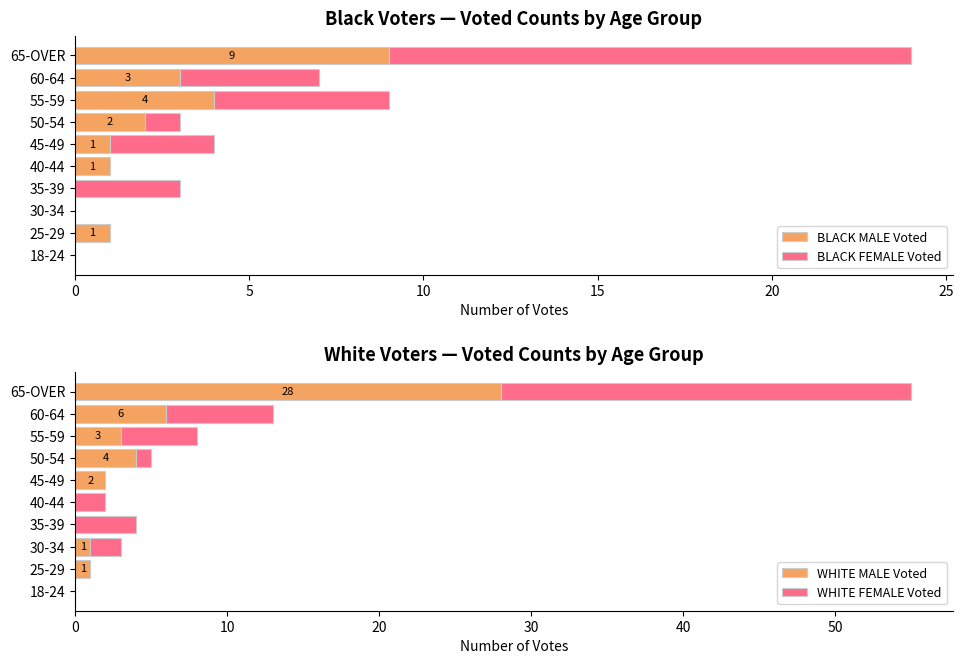

True or false: BLACK MALE Voted has a value of 2 at 45-49.

False